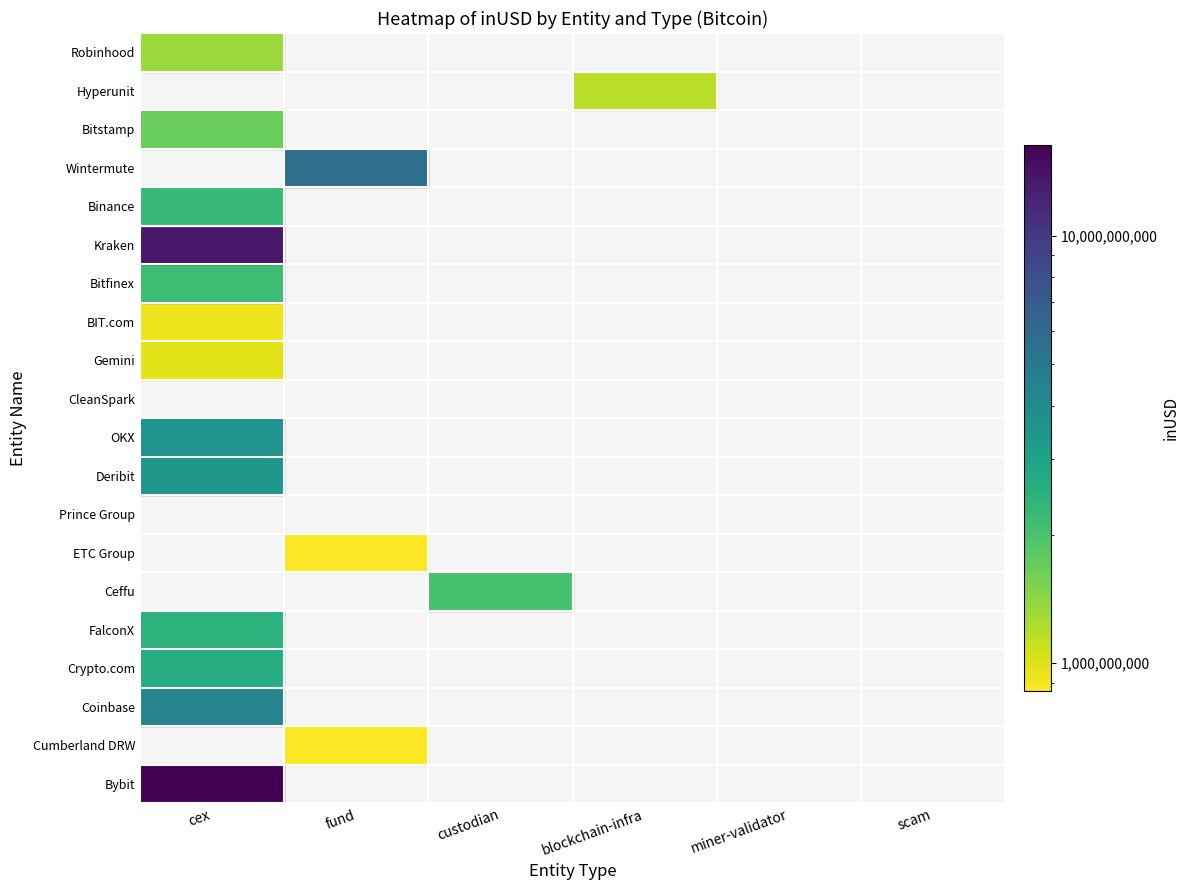

Between fund and custodian, which series saw the biggest shift?

Wintermute